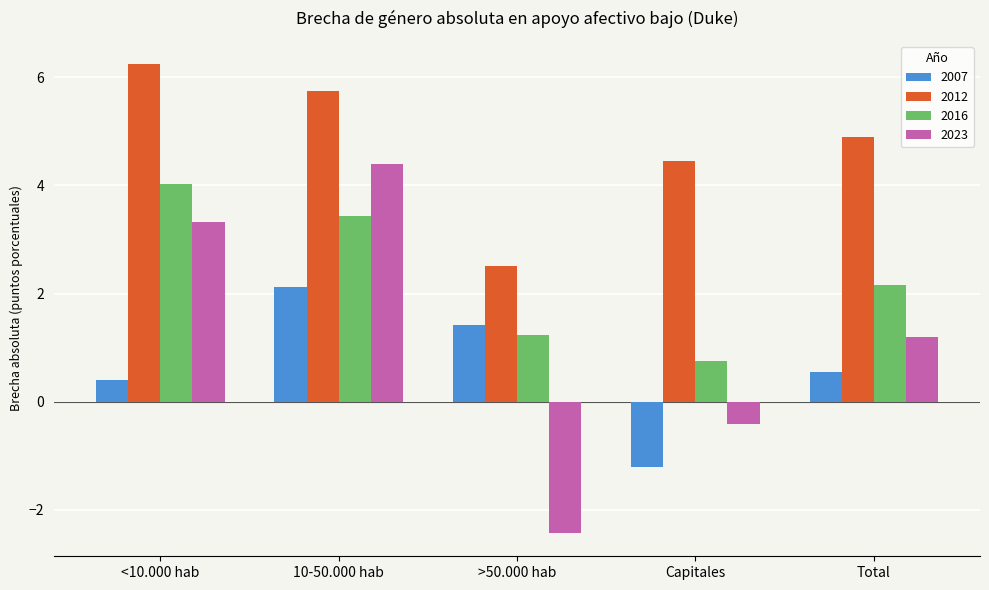

How many data points in 2016 are above 2?

3